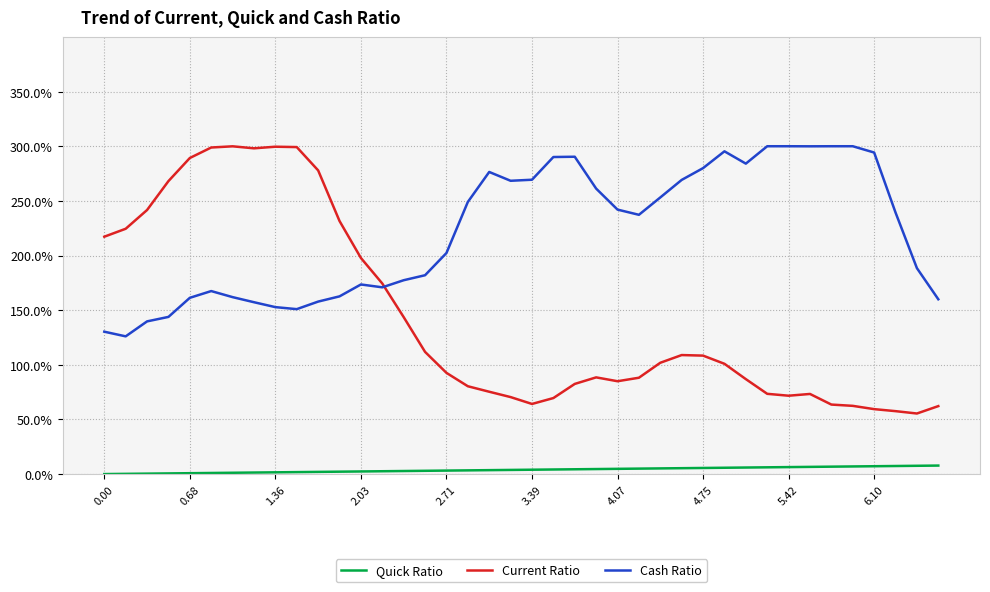

Is this an area chart (filled region under the line)?

No